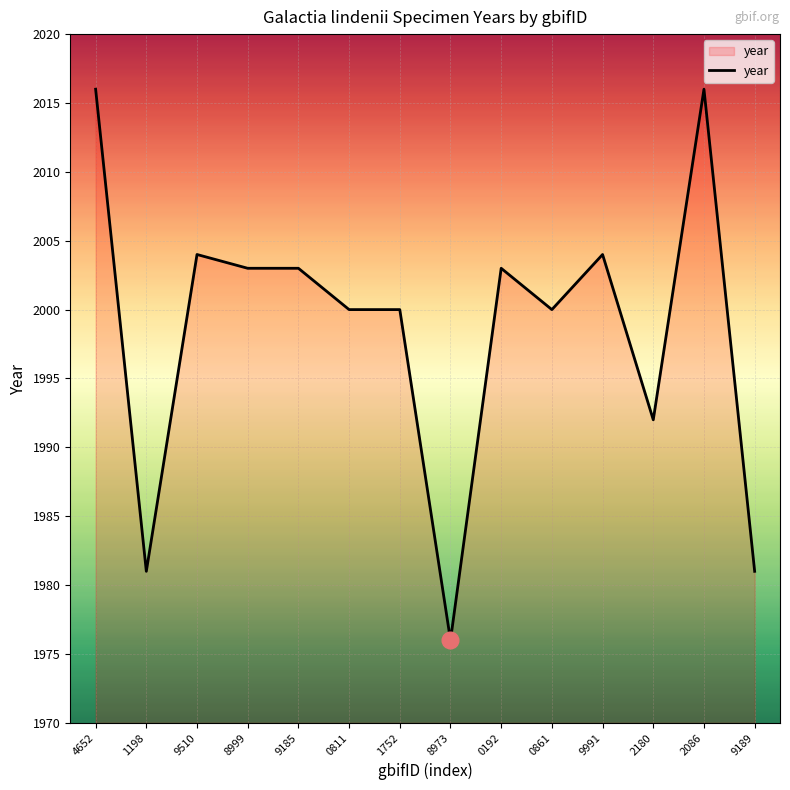

Where does the data first go above 2003?

4652